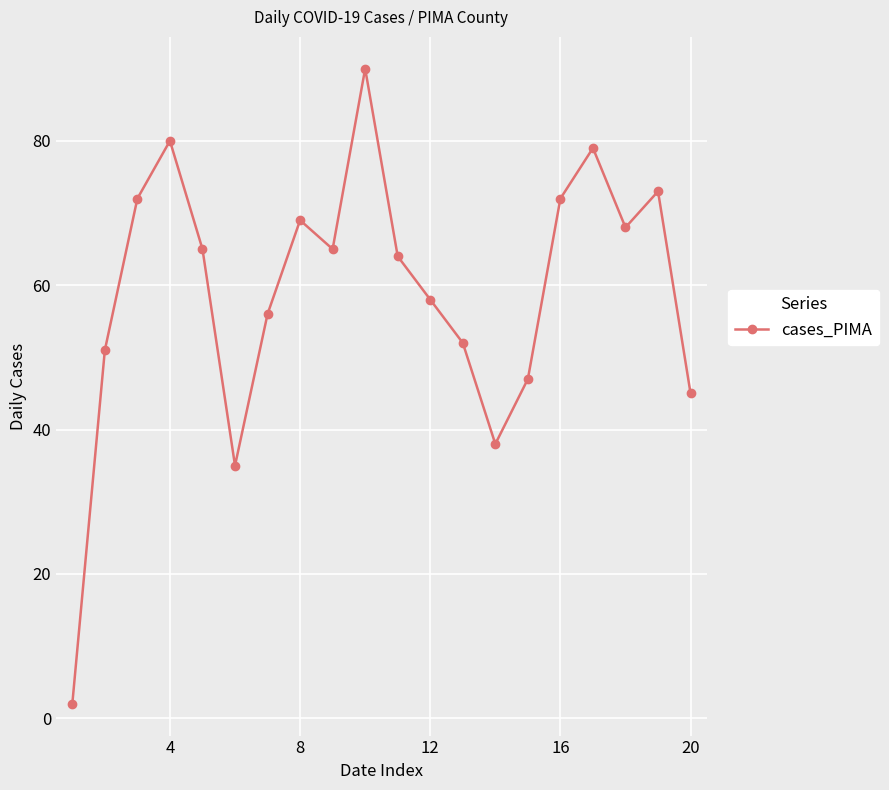

How many points are higher than both their immediate neighbors (excluding endpoints)?

5